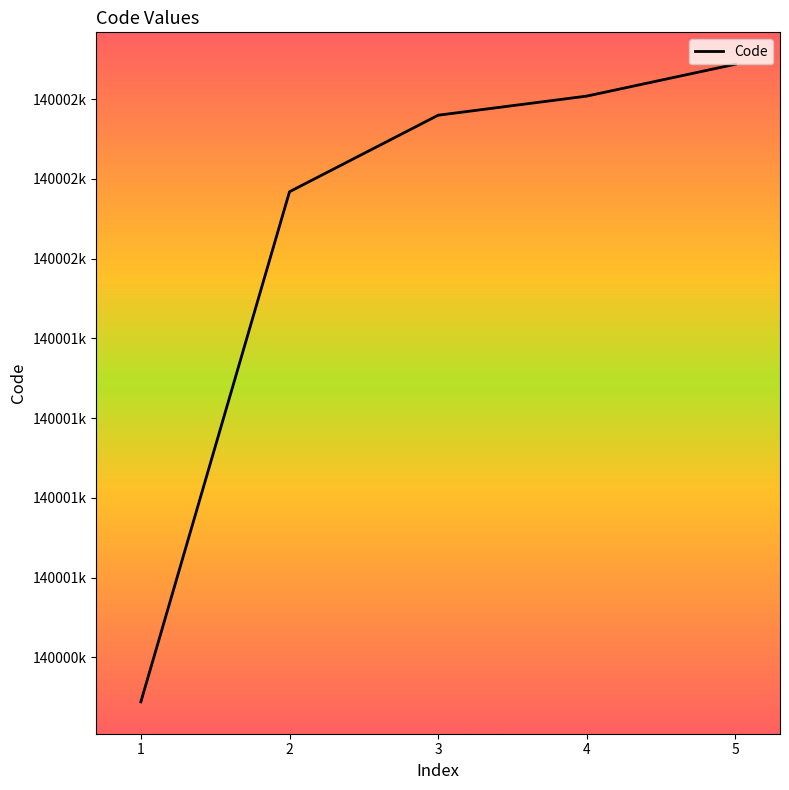

What is the average value?

140002078